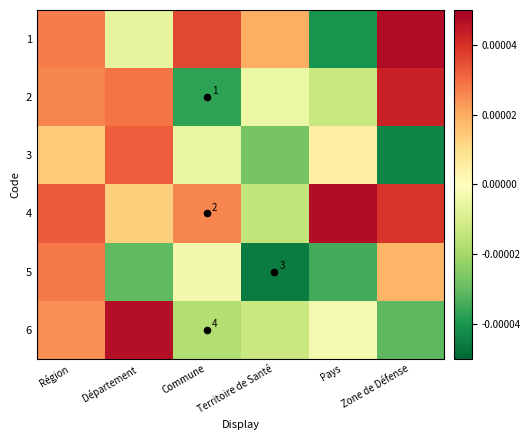

At which label does 2 reach its peak?

Zone de Défense